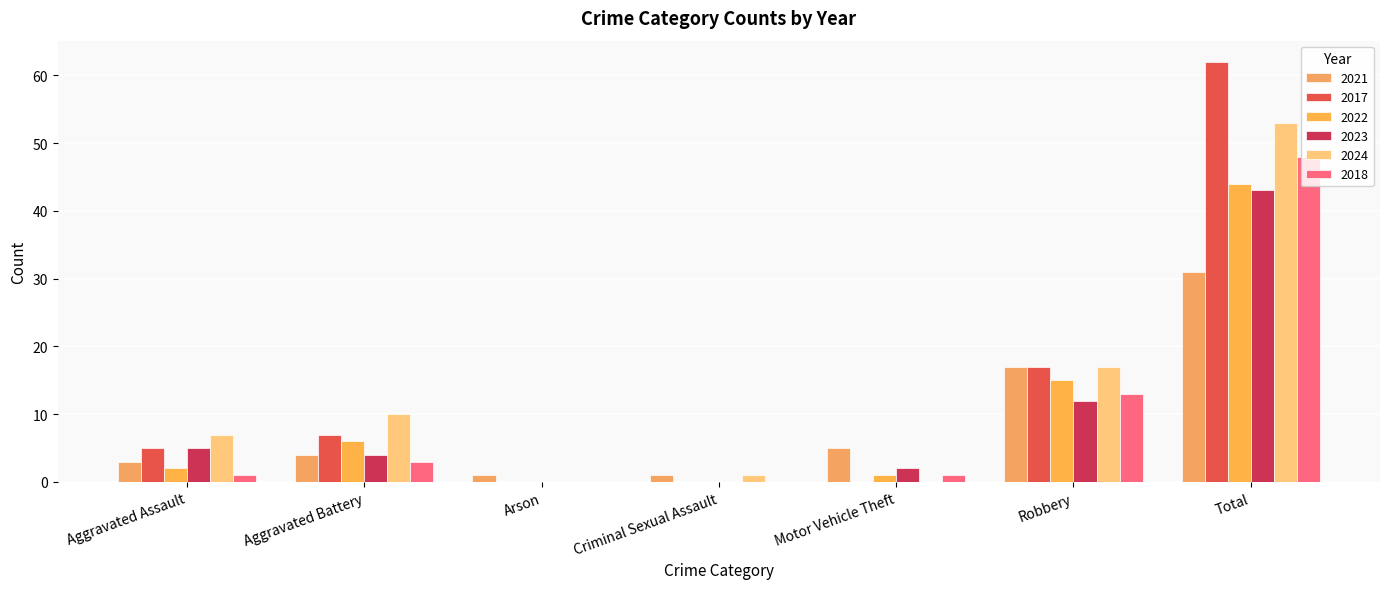

Are the bars grouped side by side (vs. stacked)?

Yes